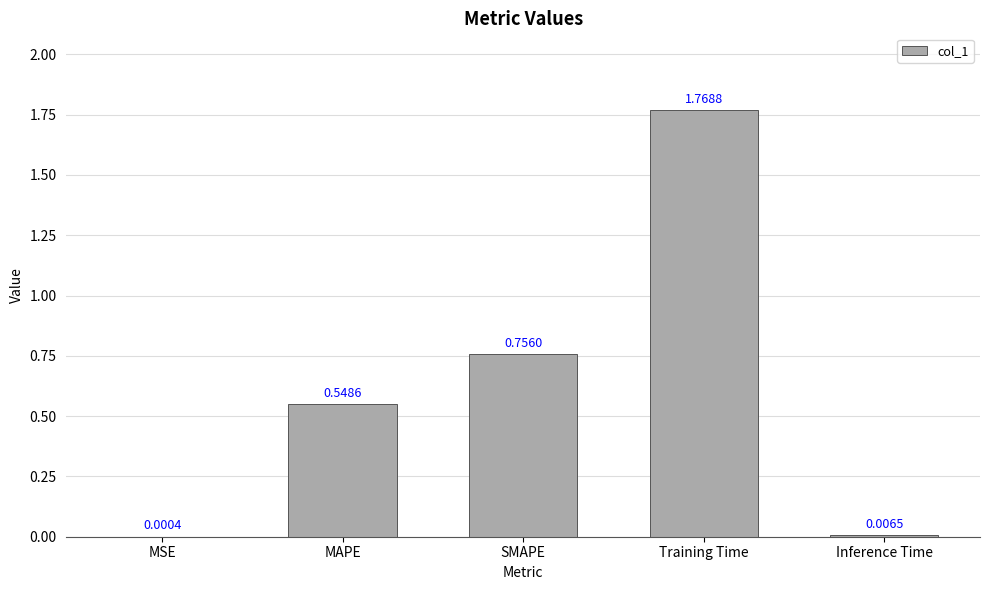

At which label is the value closest to 0?

MSE